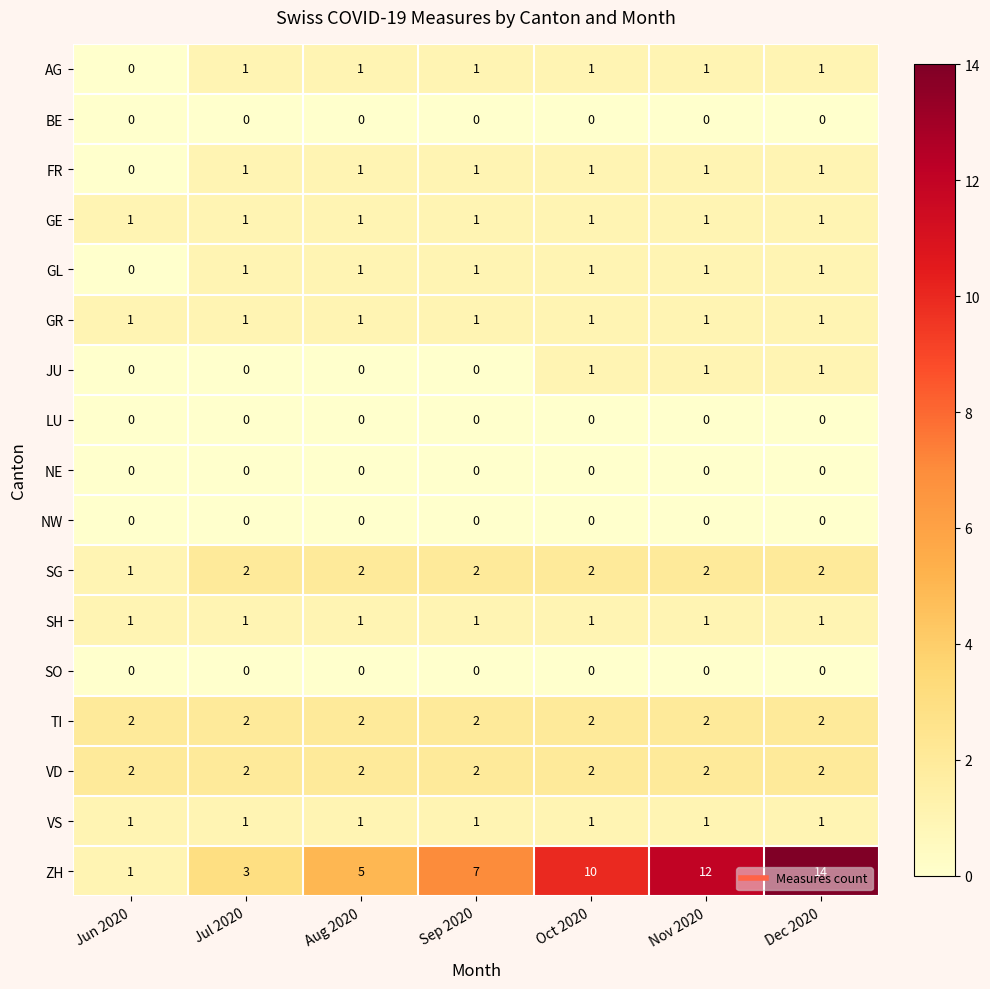

What is the total value across all series at Jul 2020?

16